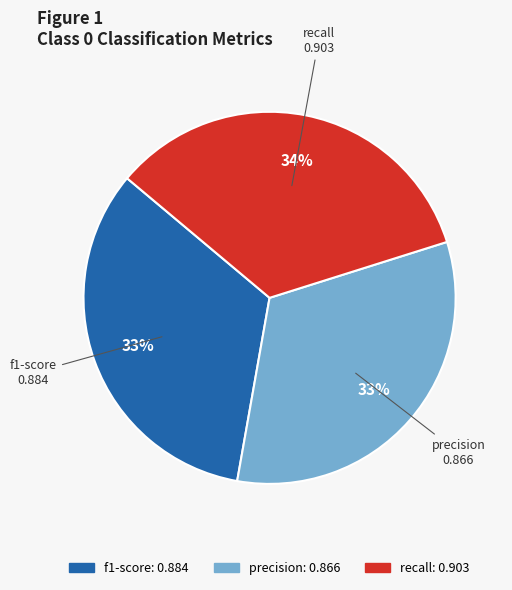

Count the number of slices in the pie.

3